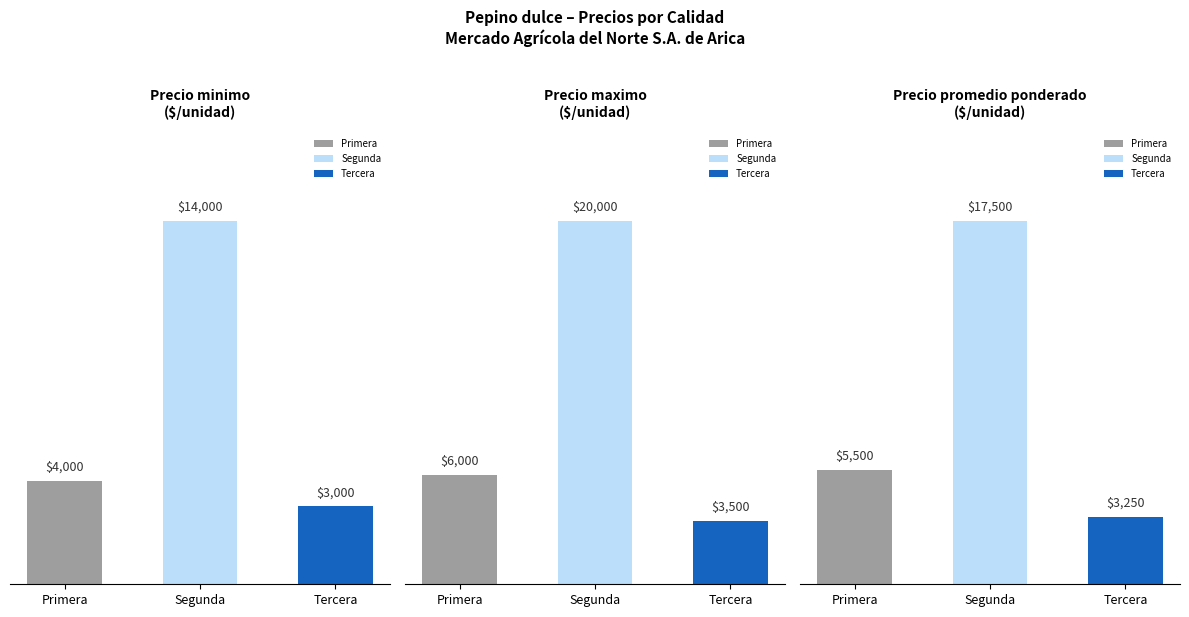

What position from the left is Tercera?

3